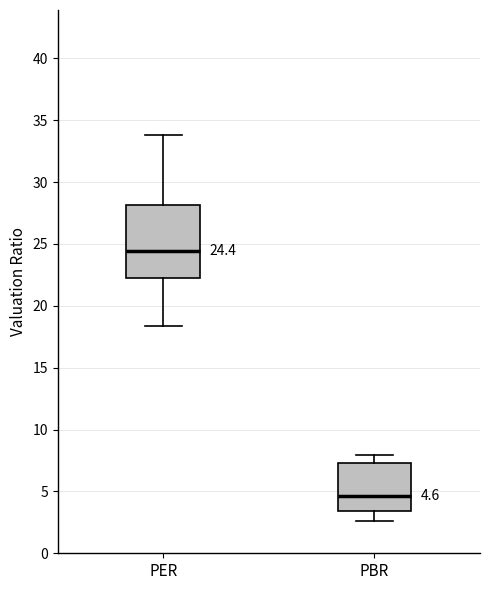

Comparing the boxes themselves (not the whiskers), which one is the tallest?

PER